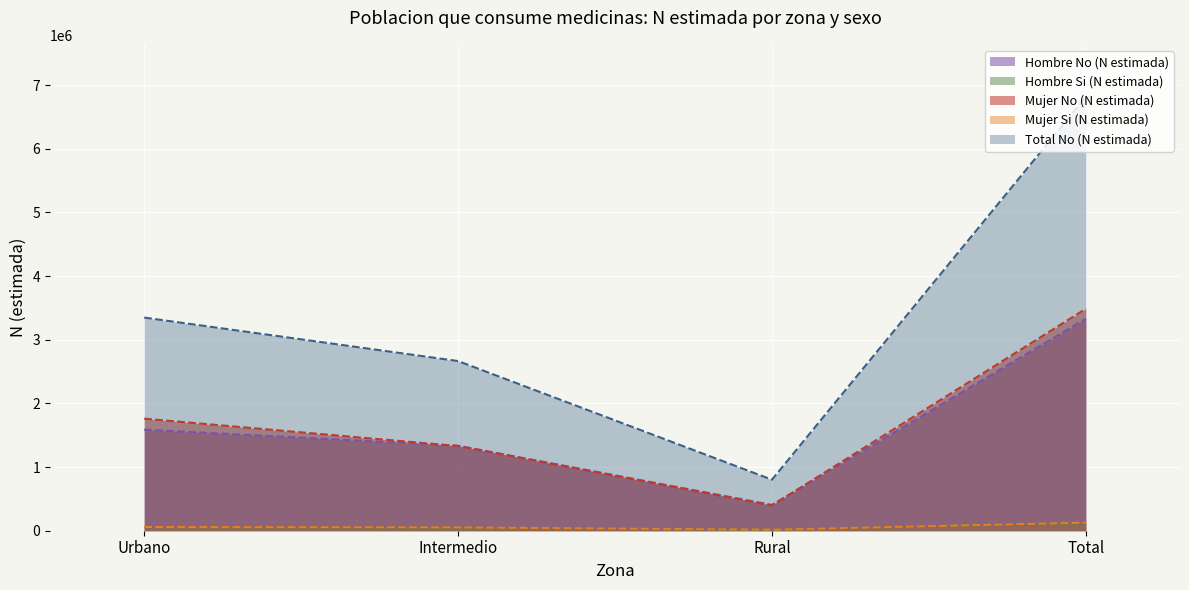

What is the label of the 3rd point from the left?

Rural